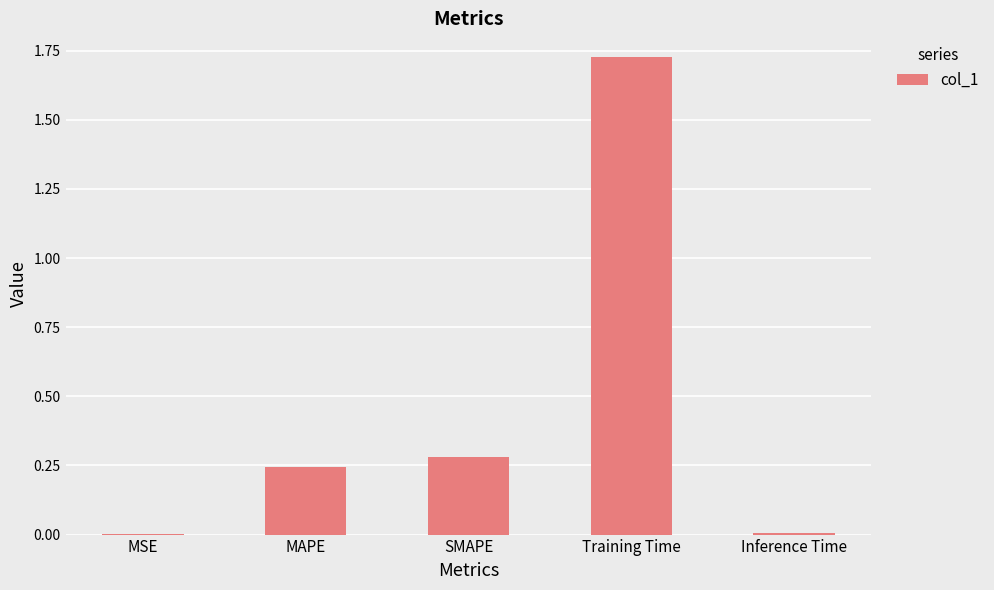

The chart shows a value of 2.5 at Training Time. True or false?

False